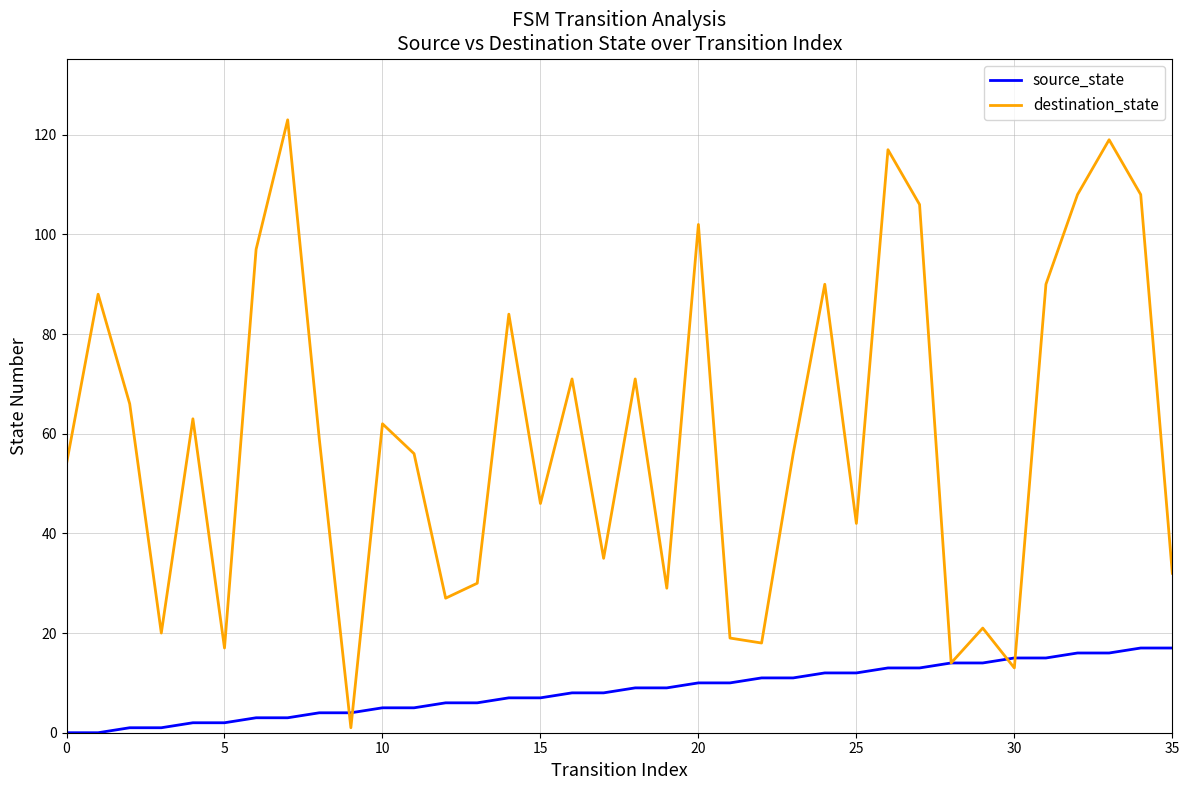

How many lines are shown in the chart?

2